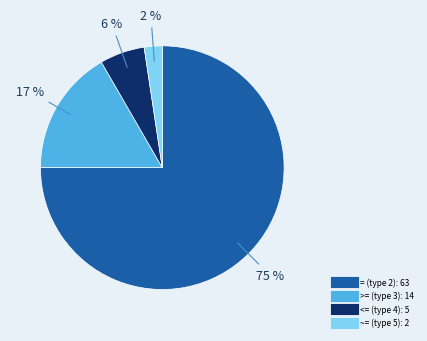

Does any single category account for the majority?

Yes